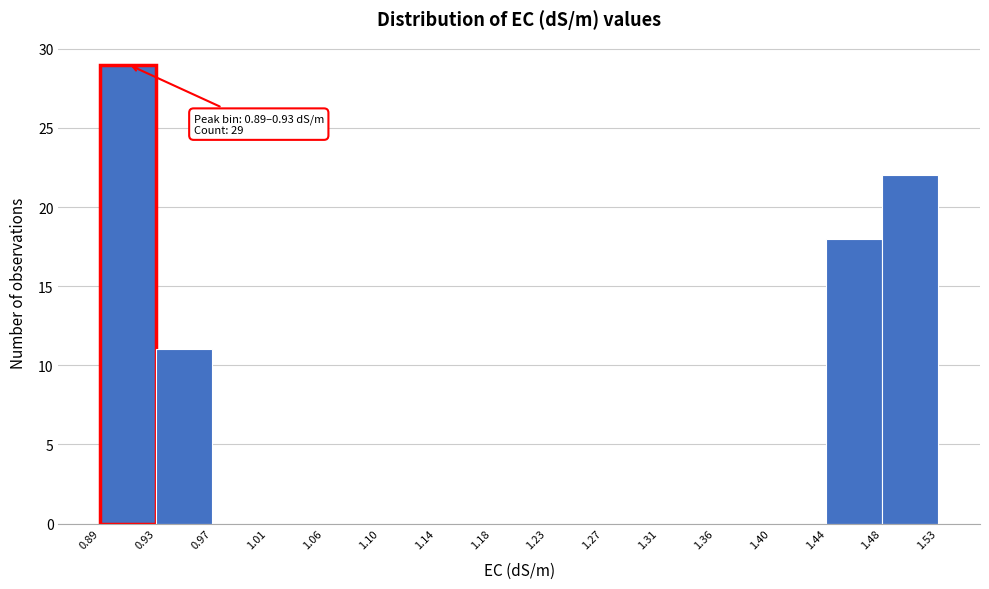

Over which range of the x-axis is the bar tallest?

0.89 to 0.93